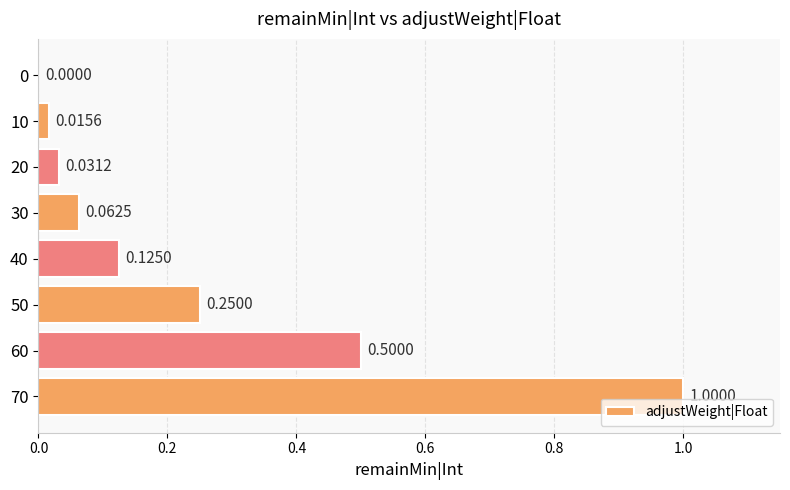

Between 60 and 10, which is larger?

60